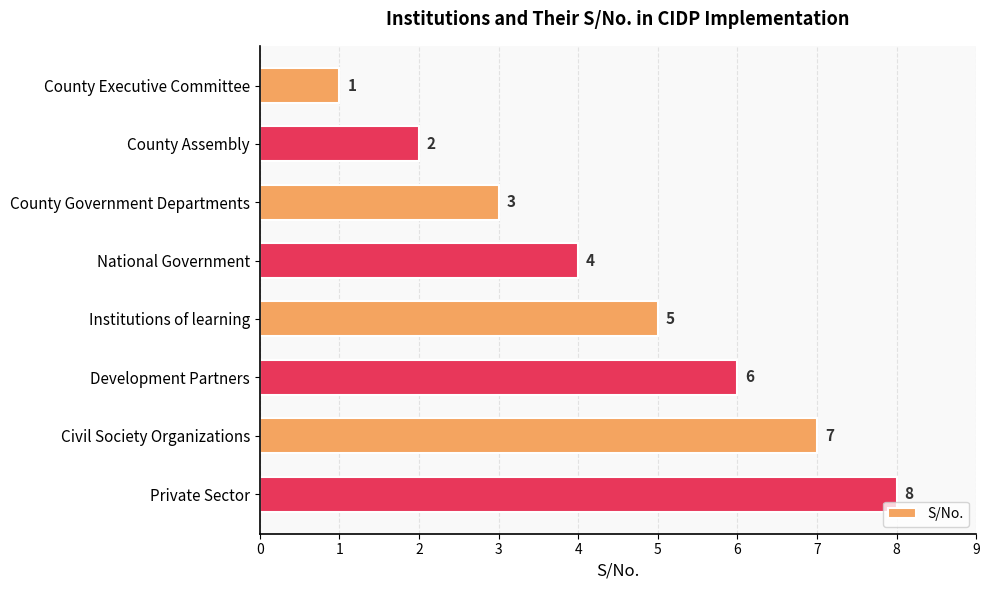

Rank the categories by value from lowest to highest.

County Executive Committee, County Assembly, County Government Departments, National Government, Institutions of learning, Development Partners, Civil Society Organizations, Private Sector